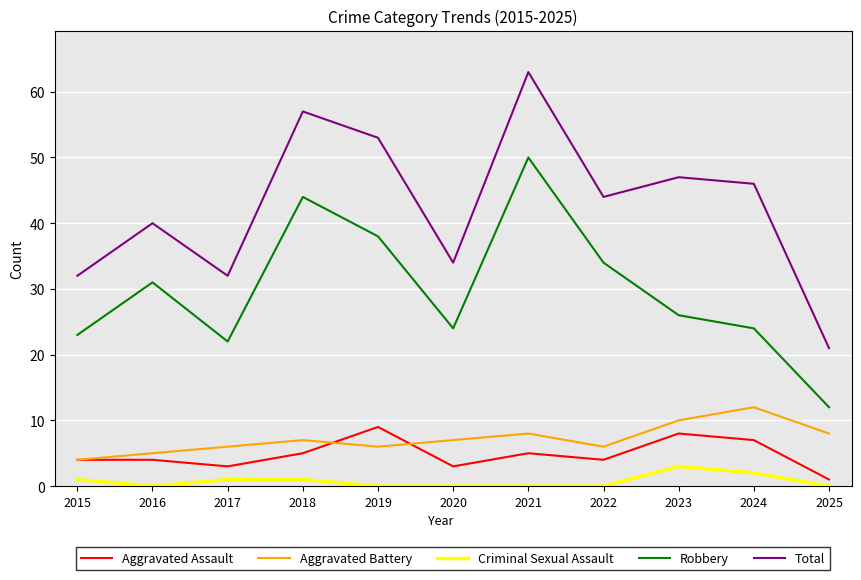

What value does the Criminal Sexual Assault series have at 2023?

3